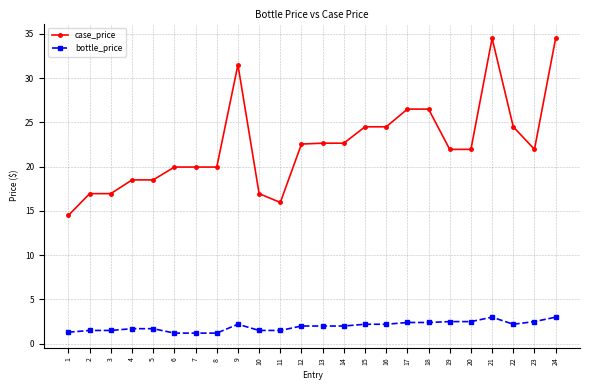

What is the difference between the case_price values at 8 and 2?

3.0